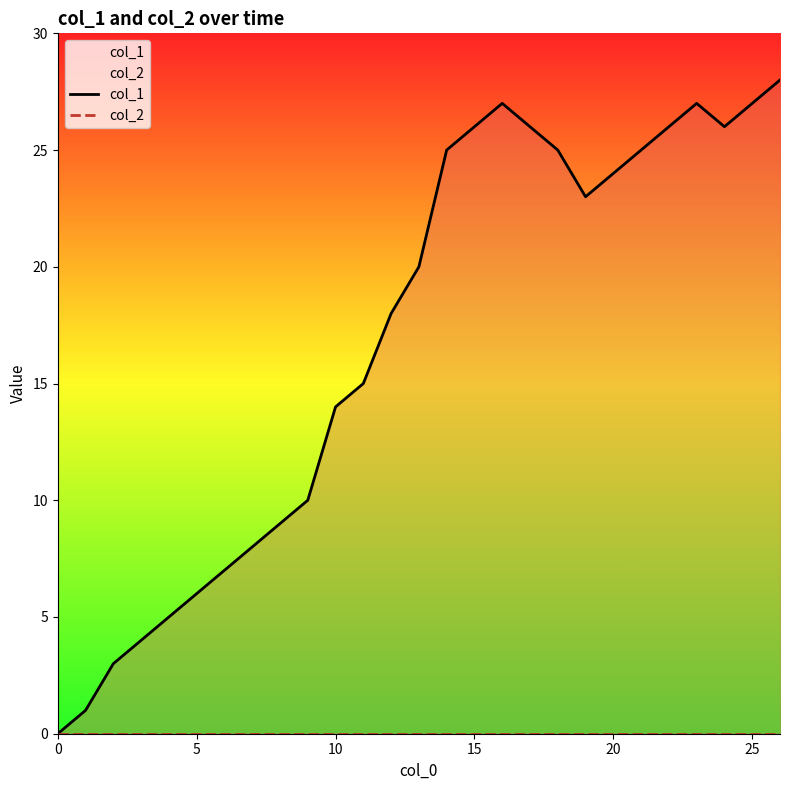

True or false: col_1 and col_2 intersect in this chart.

False